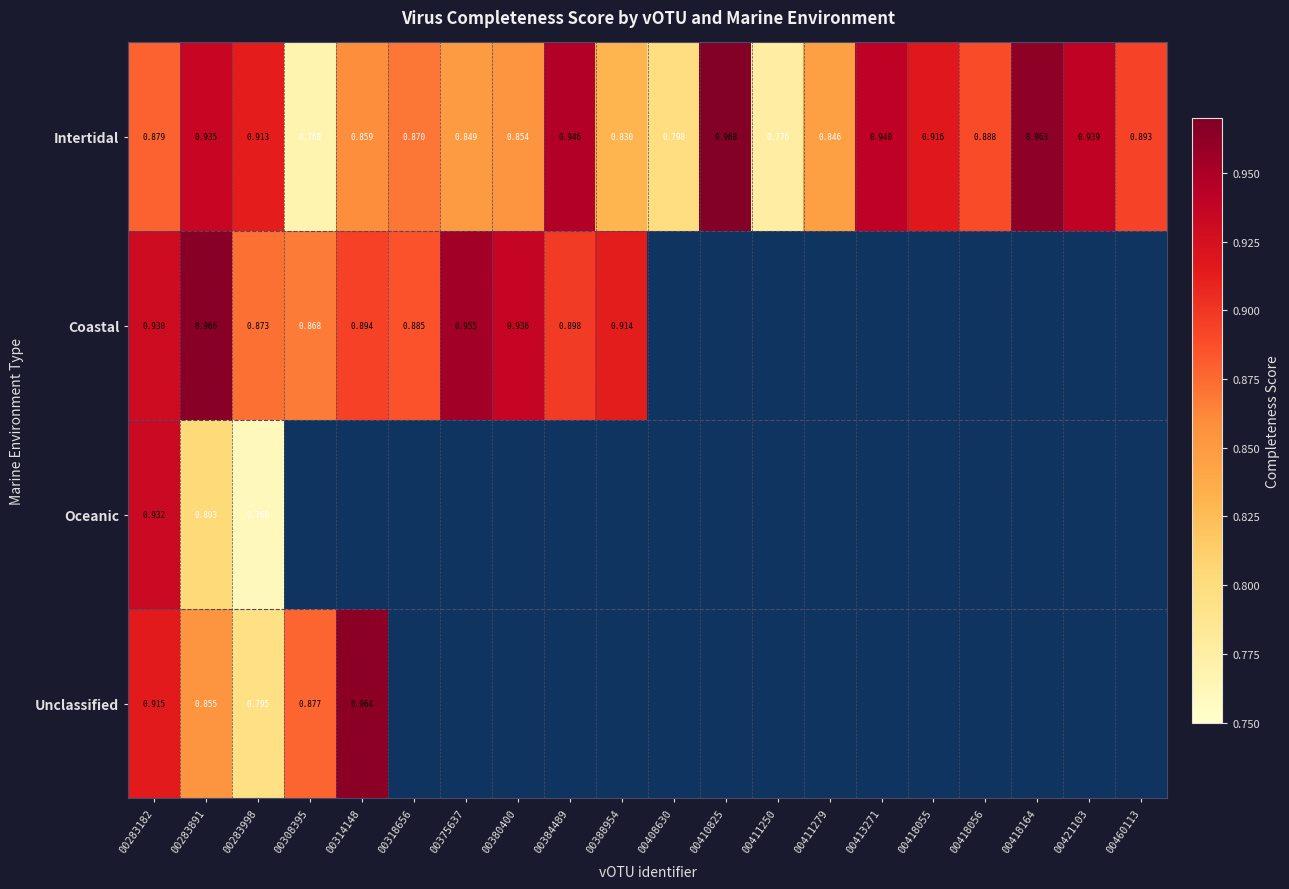

At how many categories does at least one series exceed 0?

20